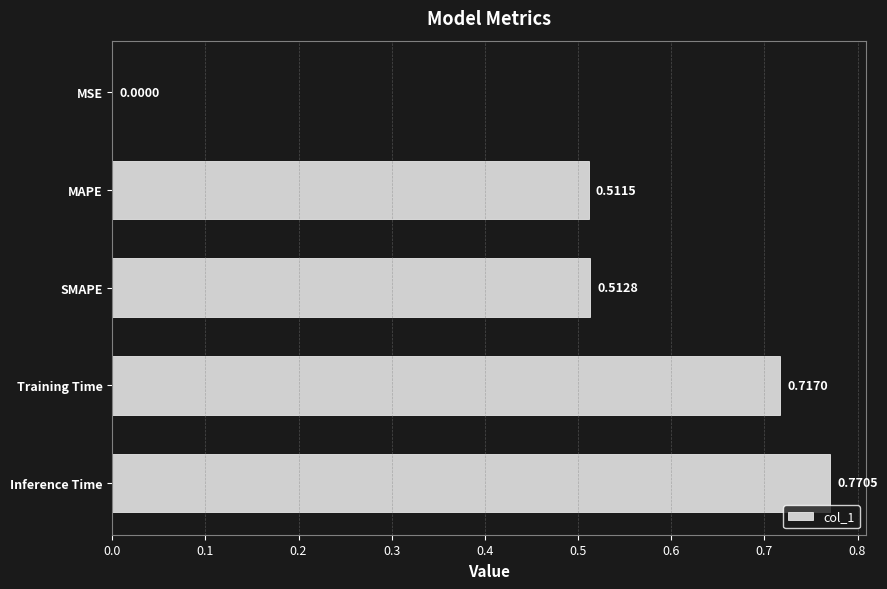

What is the change in value from MSE to SMAPE?

+0.5